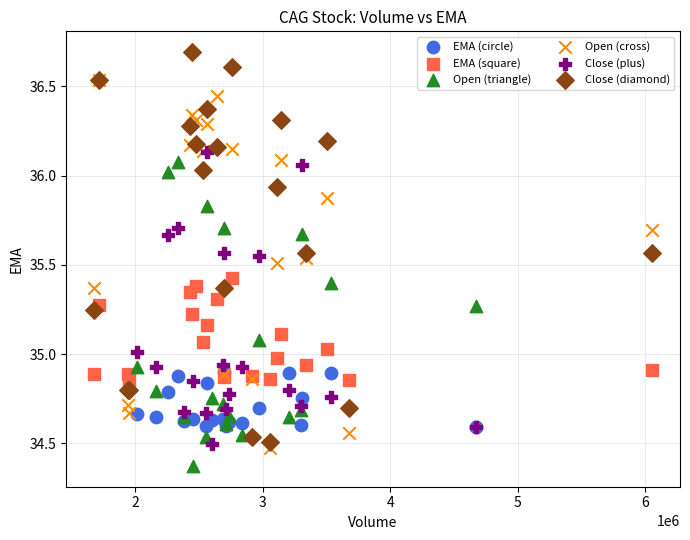

Which series has the largest Y range (max minus min)?

Close (diamond)